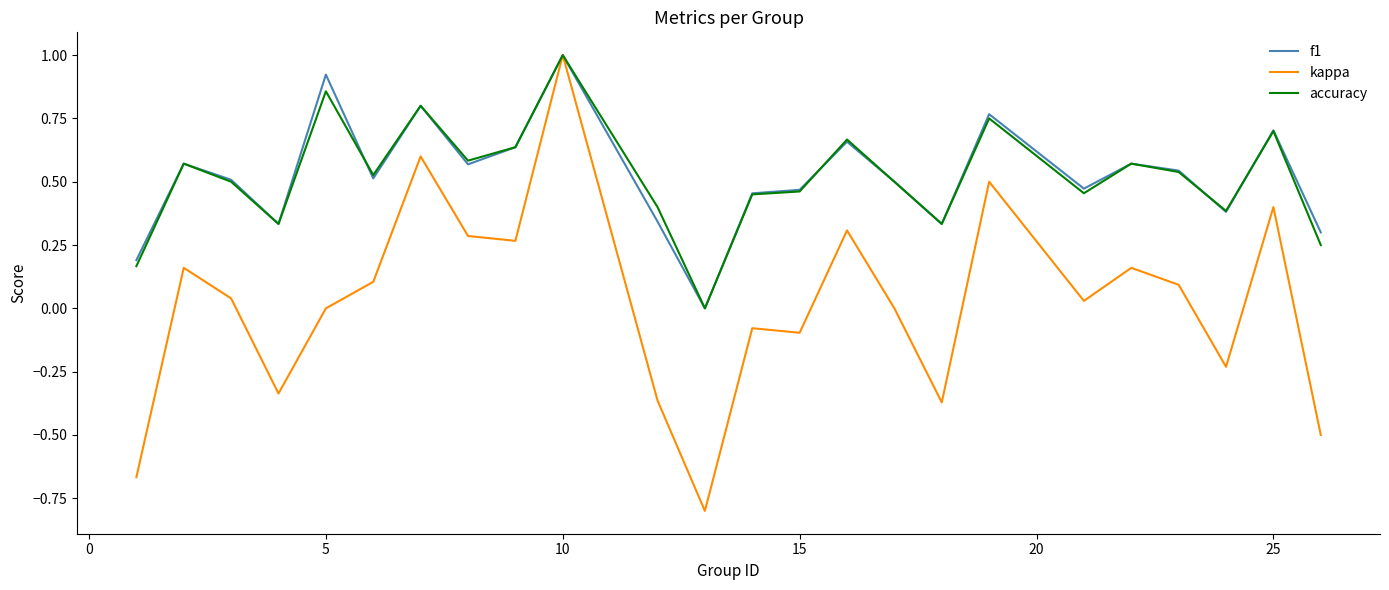

What is the minimum value for kappa?

-0.8